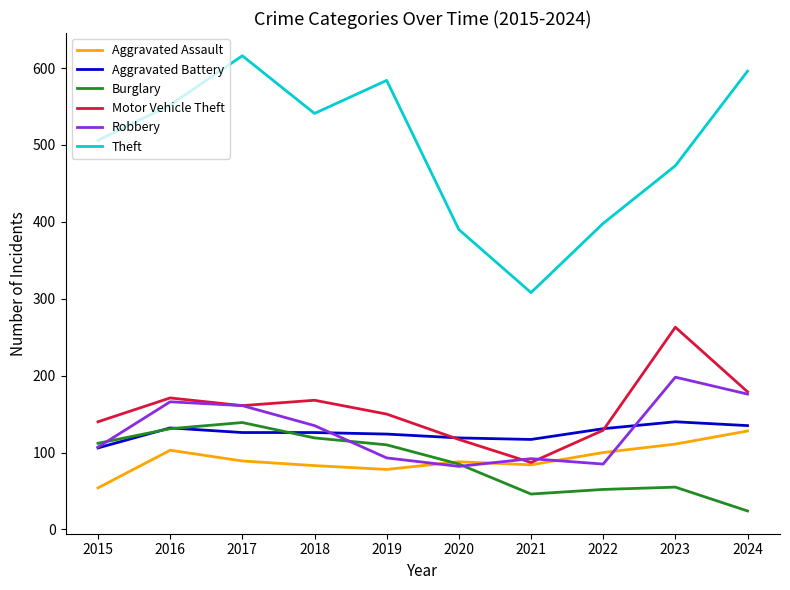

What is the sum of all Burglary values?

873